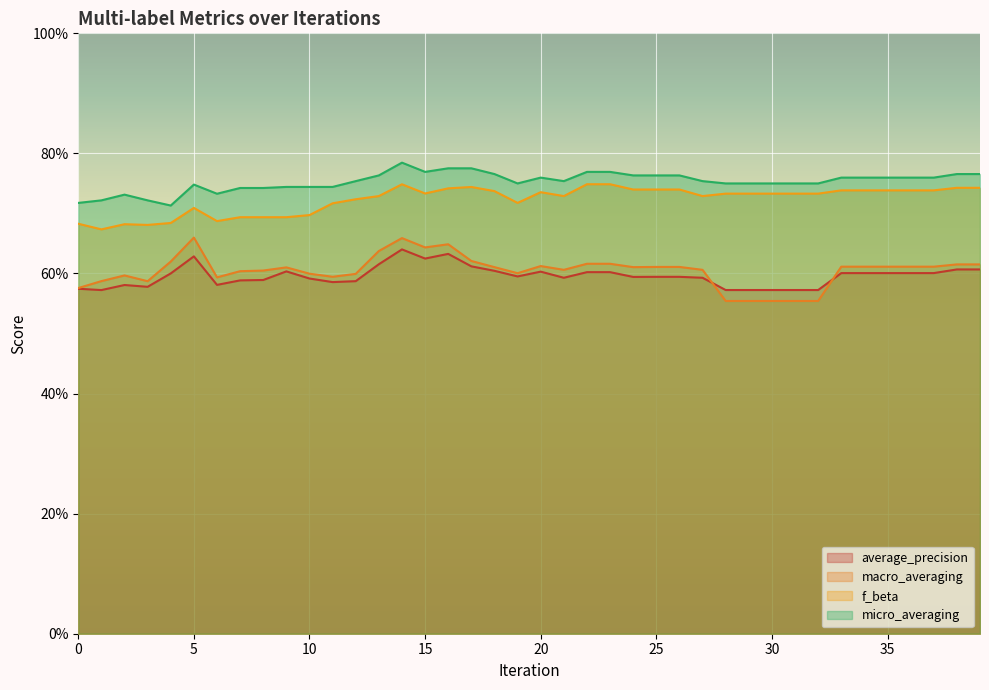

What is the minimum value shown in the chart?

0.6